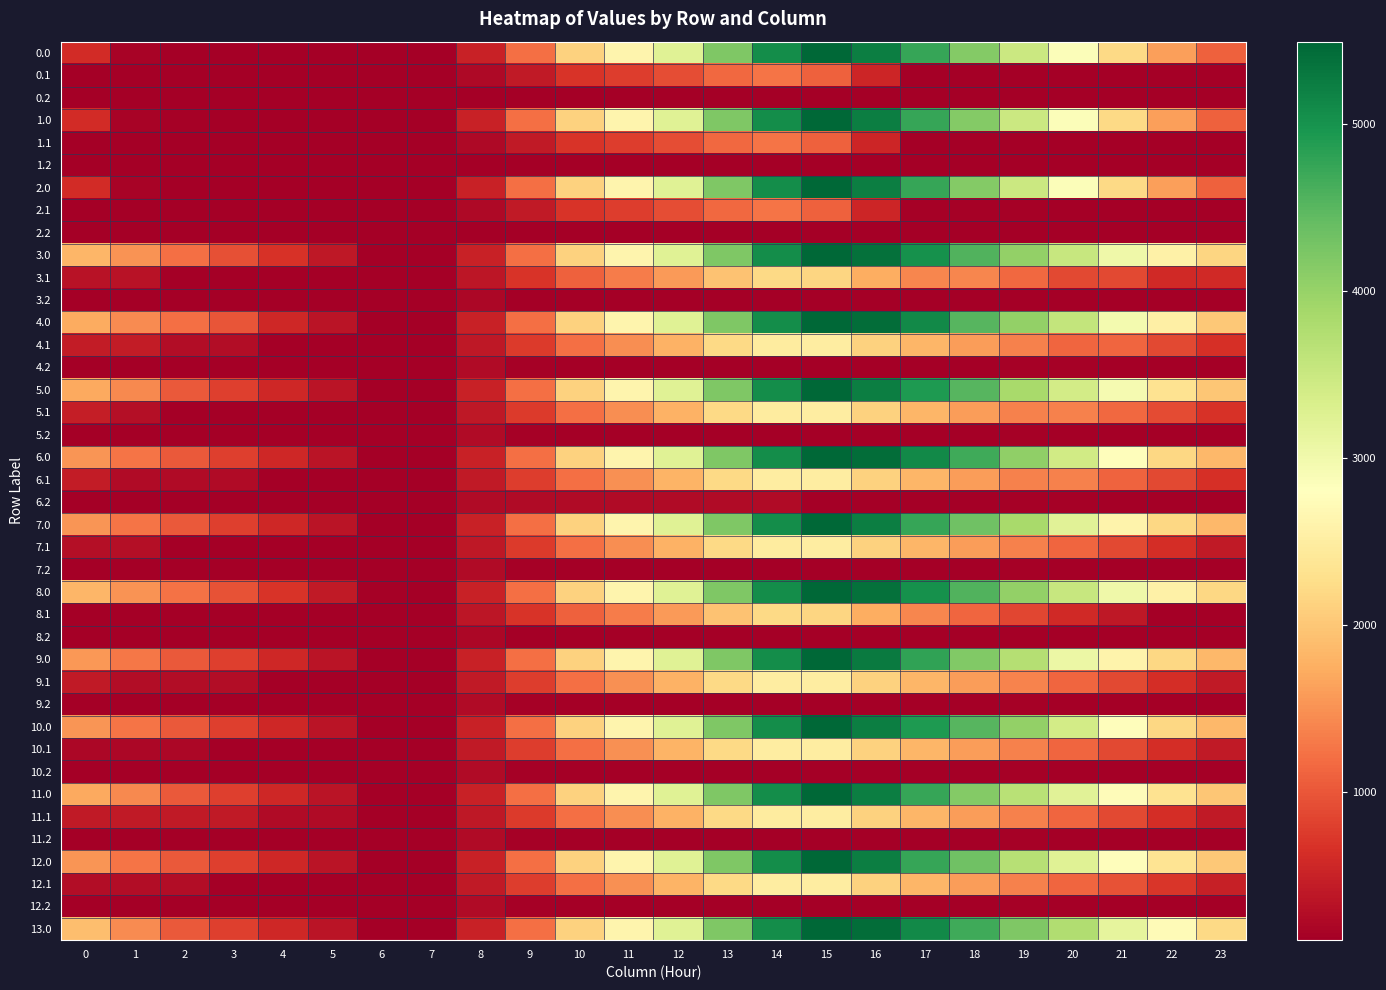

Count the number of categories in the chart.

24